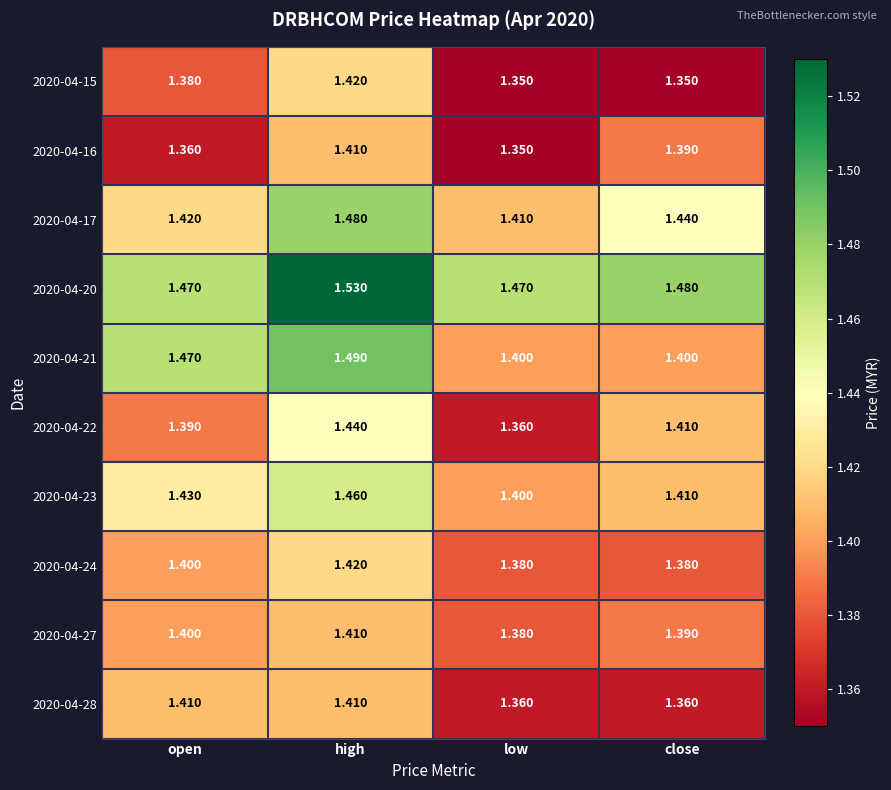

How many distinct data groups are displayed?

10